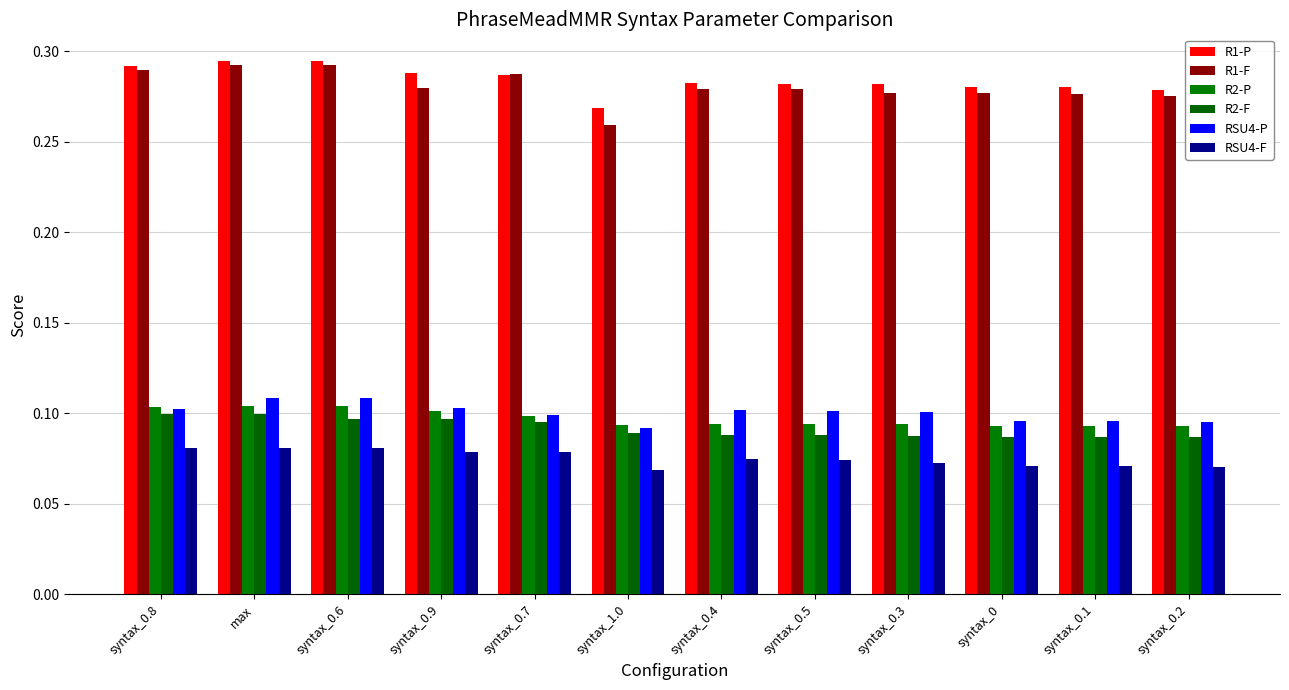

Which series has the largest range (max minus min)?

R1-F